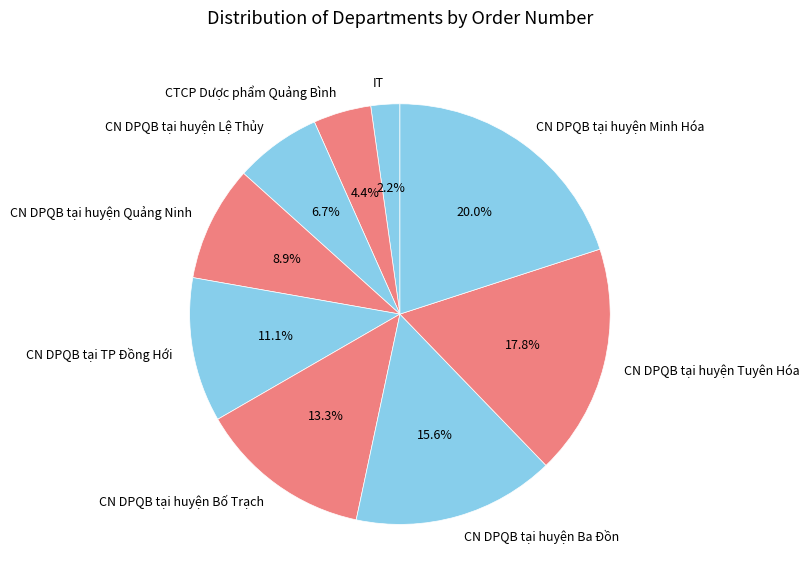

Is CN DPQB tại huyện Bố Trạch the majority of the pie?

No